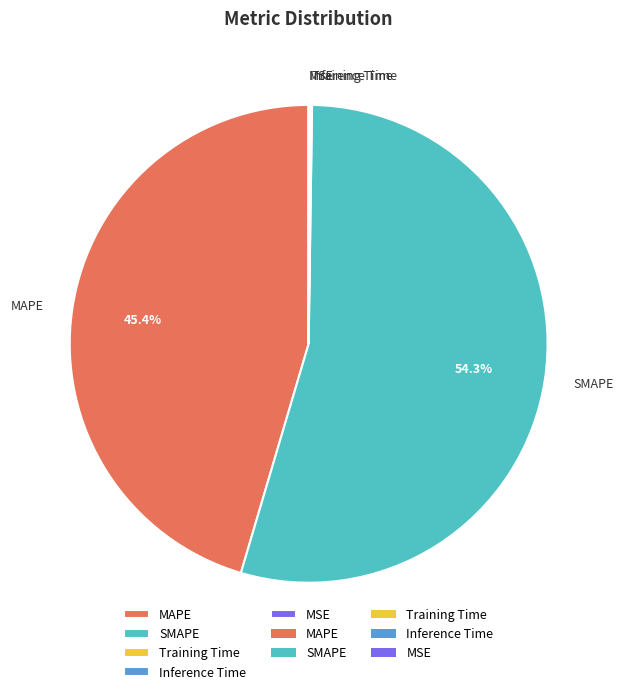

The MAPE slice represents 59% of the pie. True or false?

False